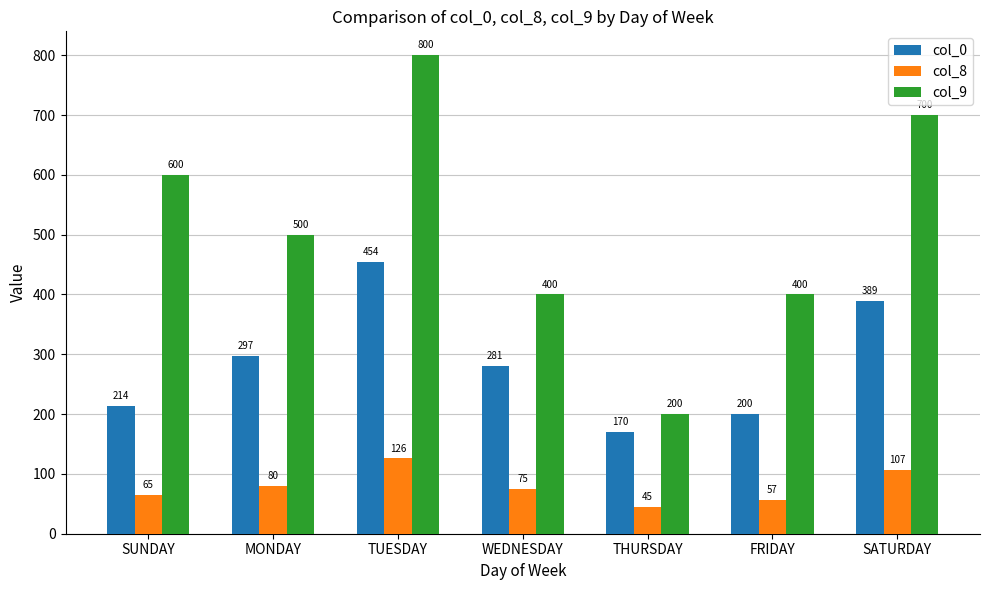

Reading left to right, what are all the values shown in this chart?

col_0: SUNDAY=214	MONDAY=297	TUESDAY=454	WEDNESDAY=281	THURSDAY=170	FRIDAY=200	SATURDAY=389
col_8: SUNDAY=65	MONDAY=80	TUESDAY=126	WEDNESDAY=75	THURSDAY=45	FRIDAY=57	SATURDAY=107
col_9: SUNDAY=600	MONDAY=500	TUESDAY=800	WEDNESDAY=400	THURSDAY=200	FRIDAY=400	SATURDAY=700